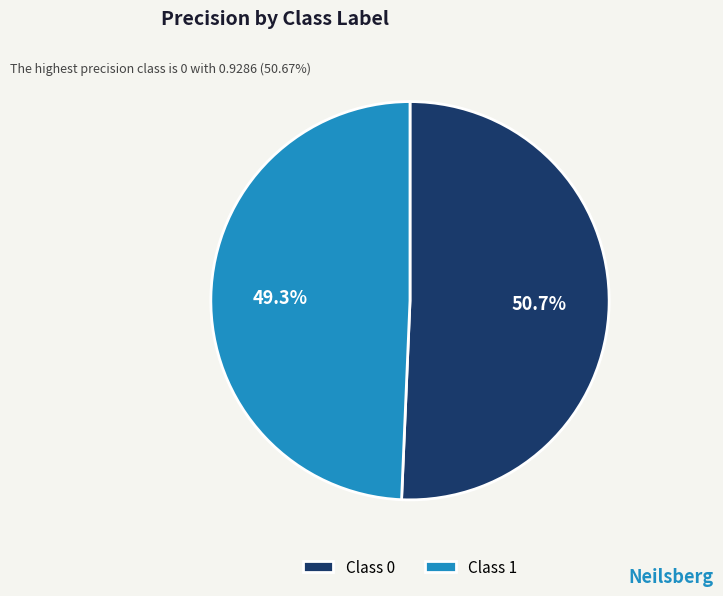

What percentage do Class 1 and Class 0 together represent?

100.0%